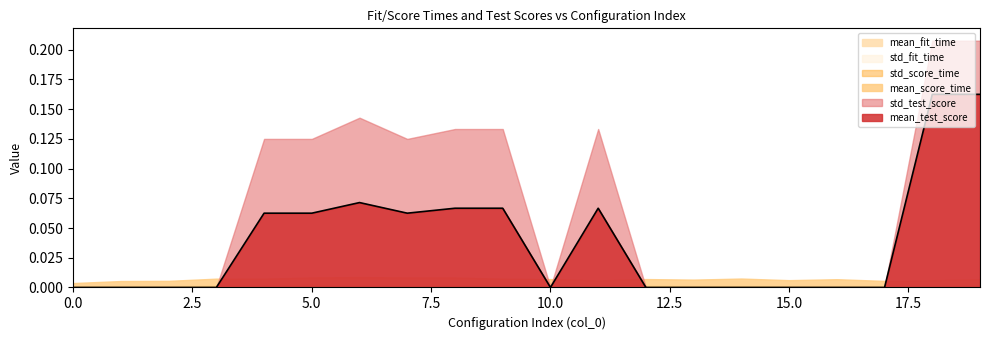

At which category does std_score_time reach its first local peak?

5